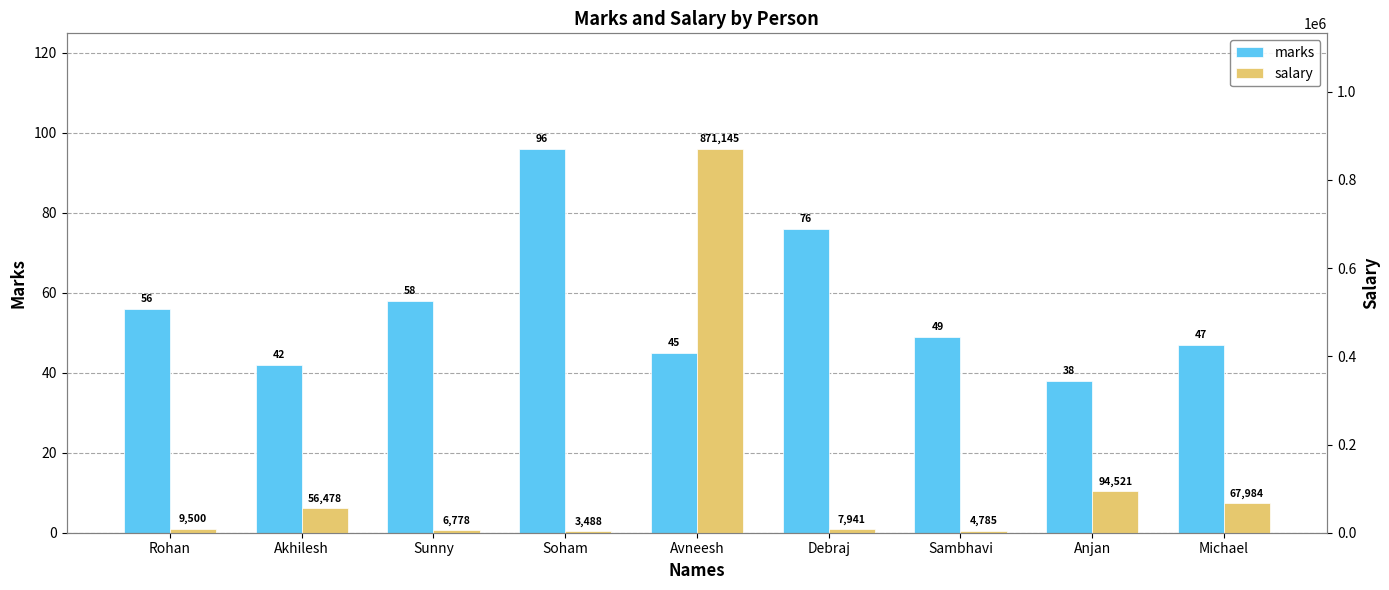

Are the bars grouped side by side (vs. stacked)?

Yes